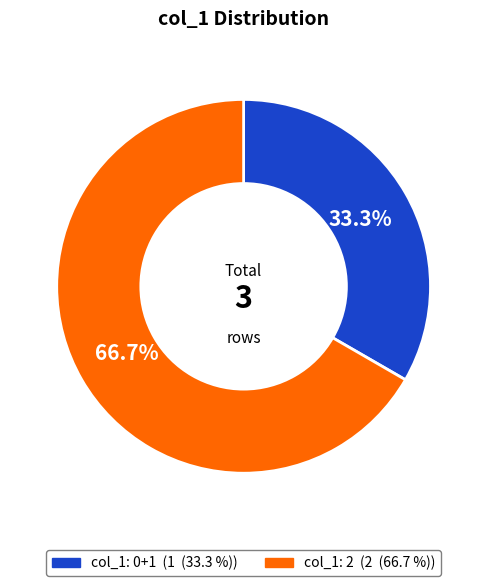

Is there a majority slice in this chart?

Yes